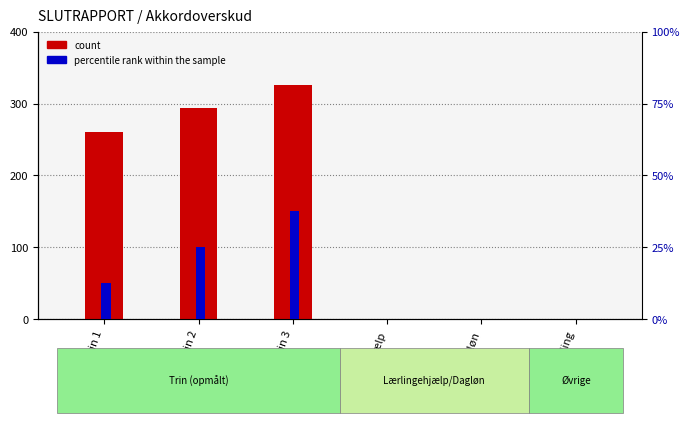

Between Dagløn and Opmåling, which series saw the biggest shift?

count